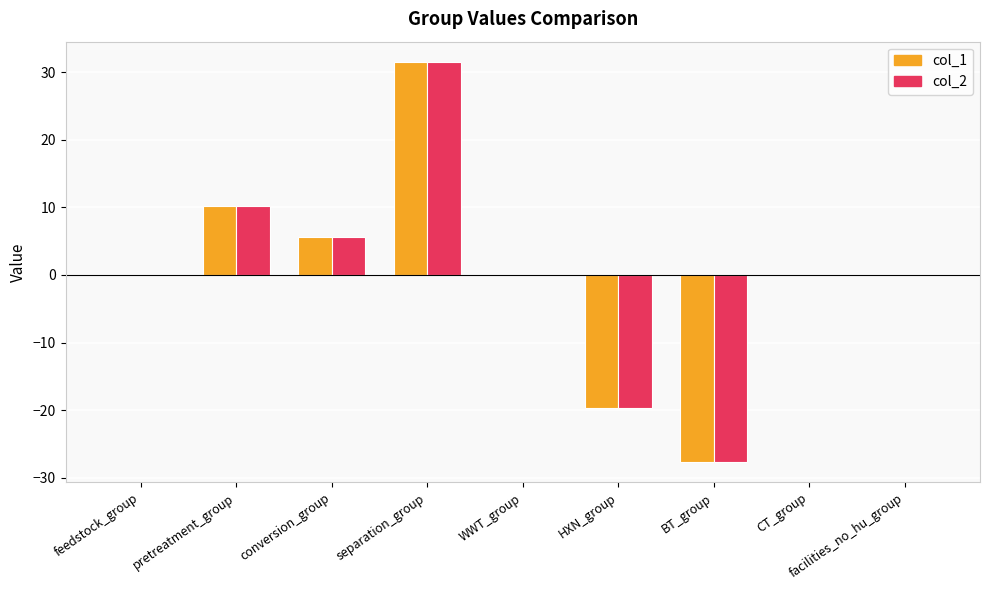

Does the chart contain stacked bars?

No